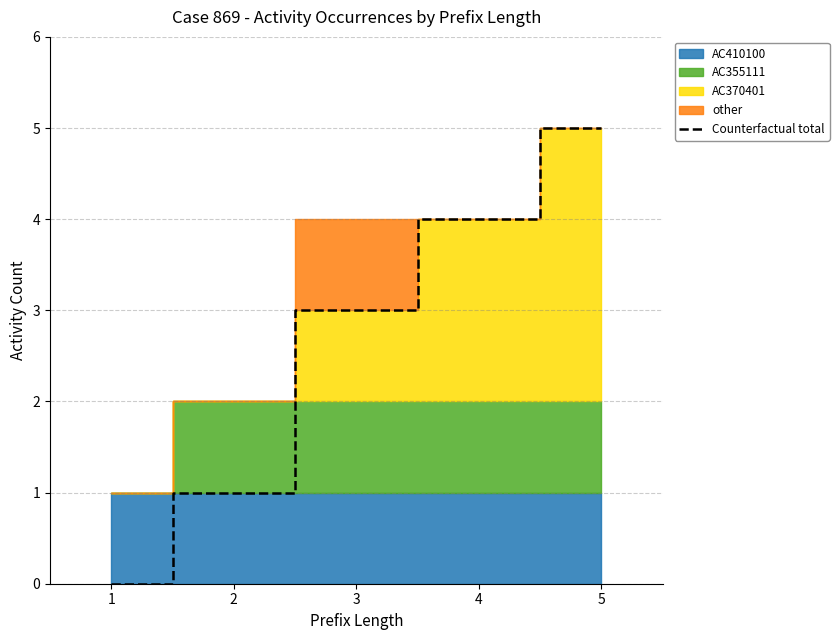

What is the difference between the values at 1 and 2?

1